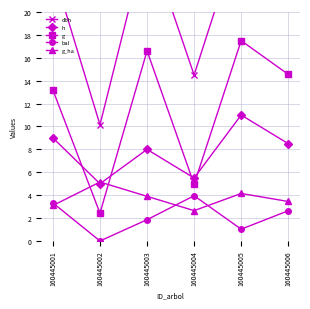

Which series changed the most between 160445002 and 160445004?

dbh